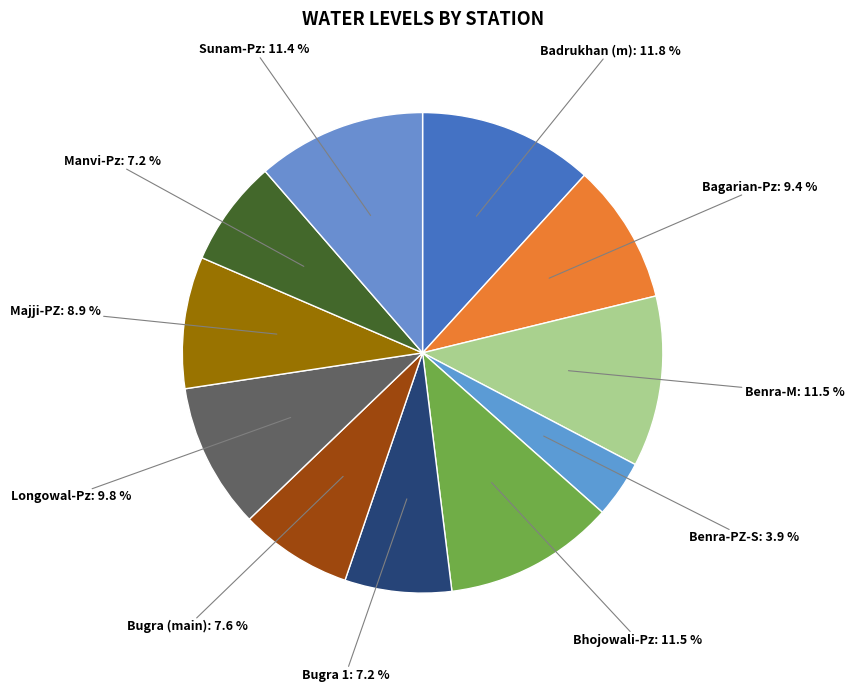

The Bugra 1 slice represents 7% of the pie. True or false?

True